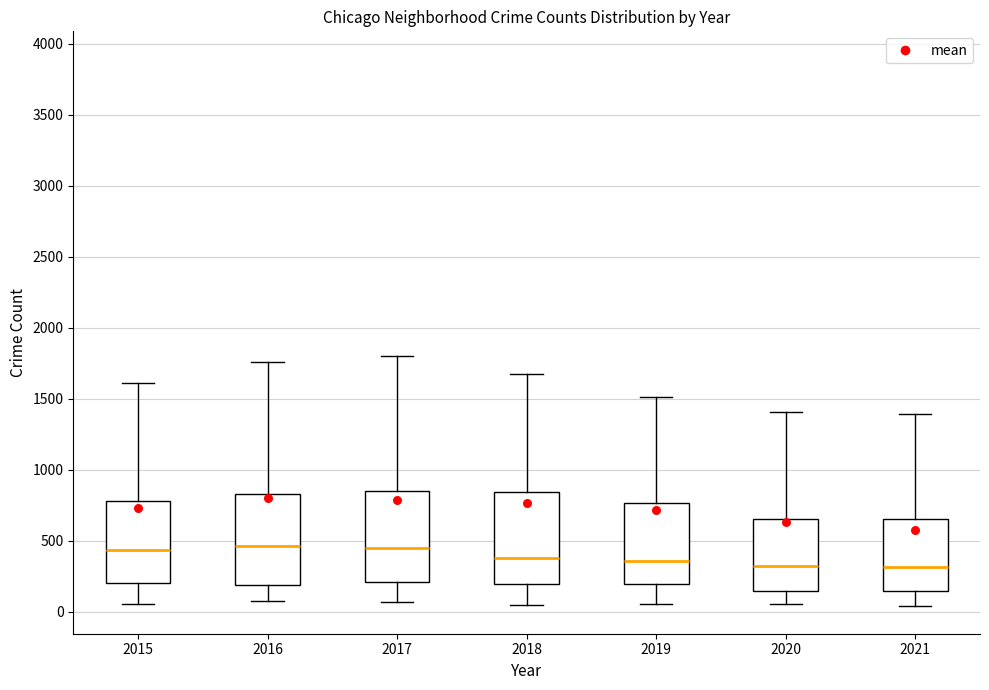

Reading left to right, read every box against the y-axis: the position of its median line, the range the box covers, and the ends of its whiskers. The values are not printed on the chart, so give them approximately, as read against the axis.

2015: median 450, box 200 to 800, whiskers 50 to 1600
2016: median 450, box 200 to 850, whiskers 100 to 1750
2017: median 450, box 200 to 850, whiskers 50 to 1800
2018: median 400, box 200 to 850, whiskers 50 to 1700
2019: median 350, box 200 to 750, whiskers 50 to 1500
2020: median 300, box 150 to 650, whiskers 50 to 1400
2021: median 300, box 150 to 650, whiskers 50 to 1400